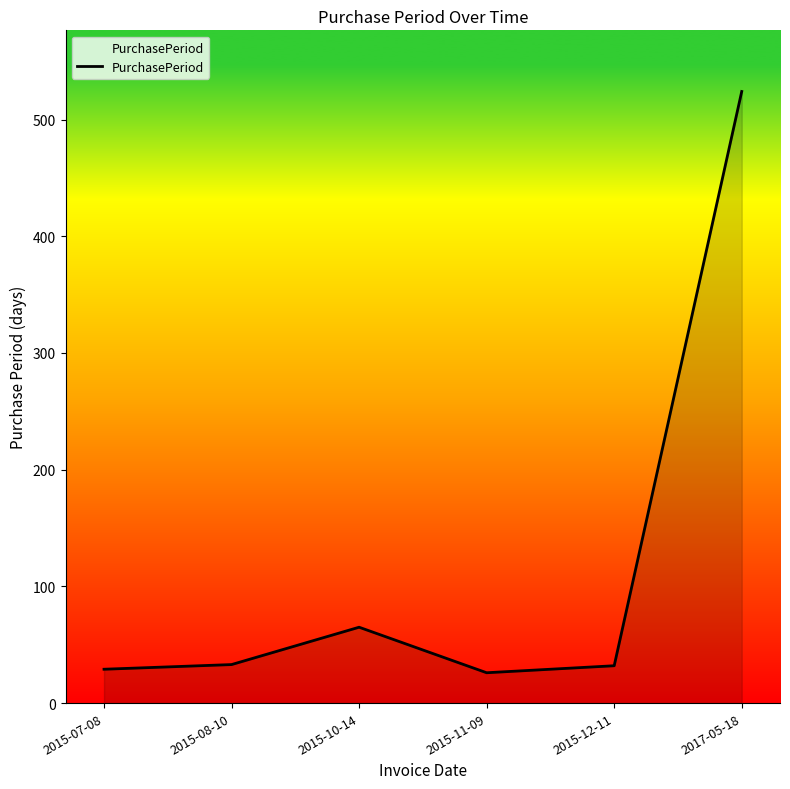

What is the maximum value shown in the chart?

524